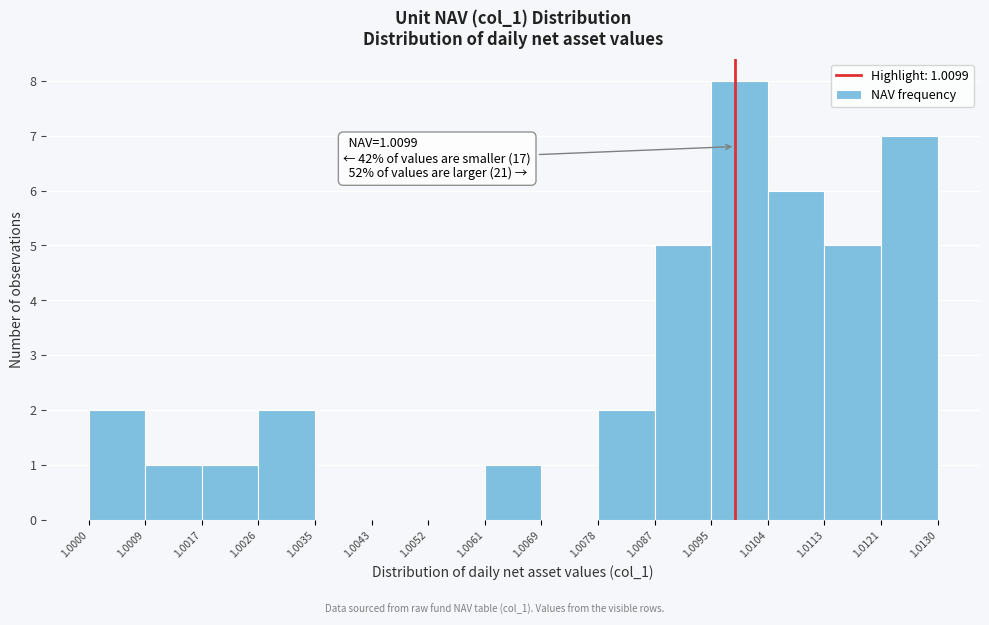

Over which range of the x-axis is the bar tallest?

1.0095 to 1.0104